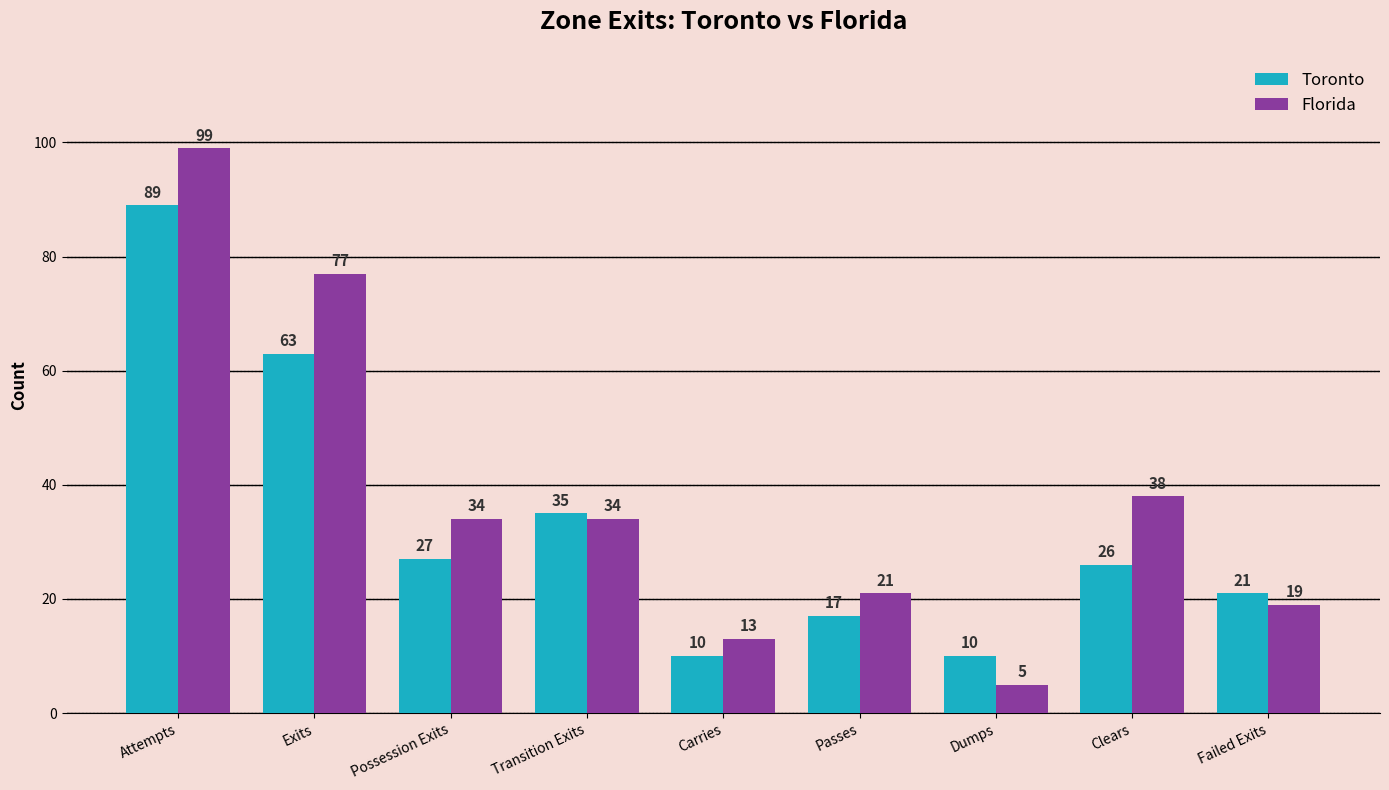

What is the label of the 8th bar from the left?

Clears